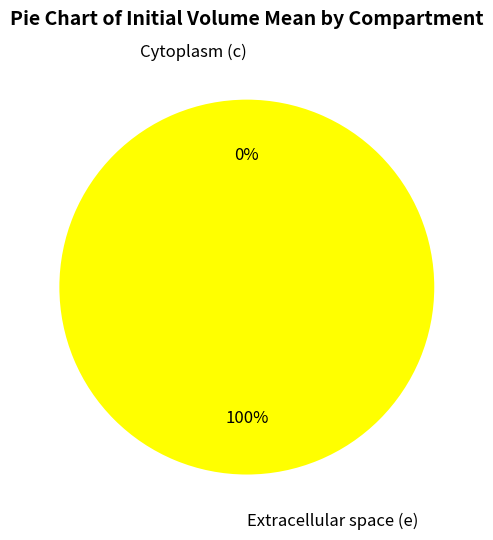

How many slices are in this pie chart?

2